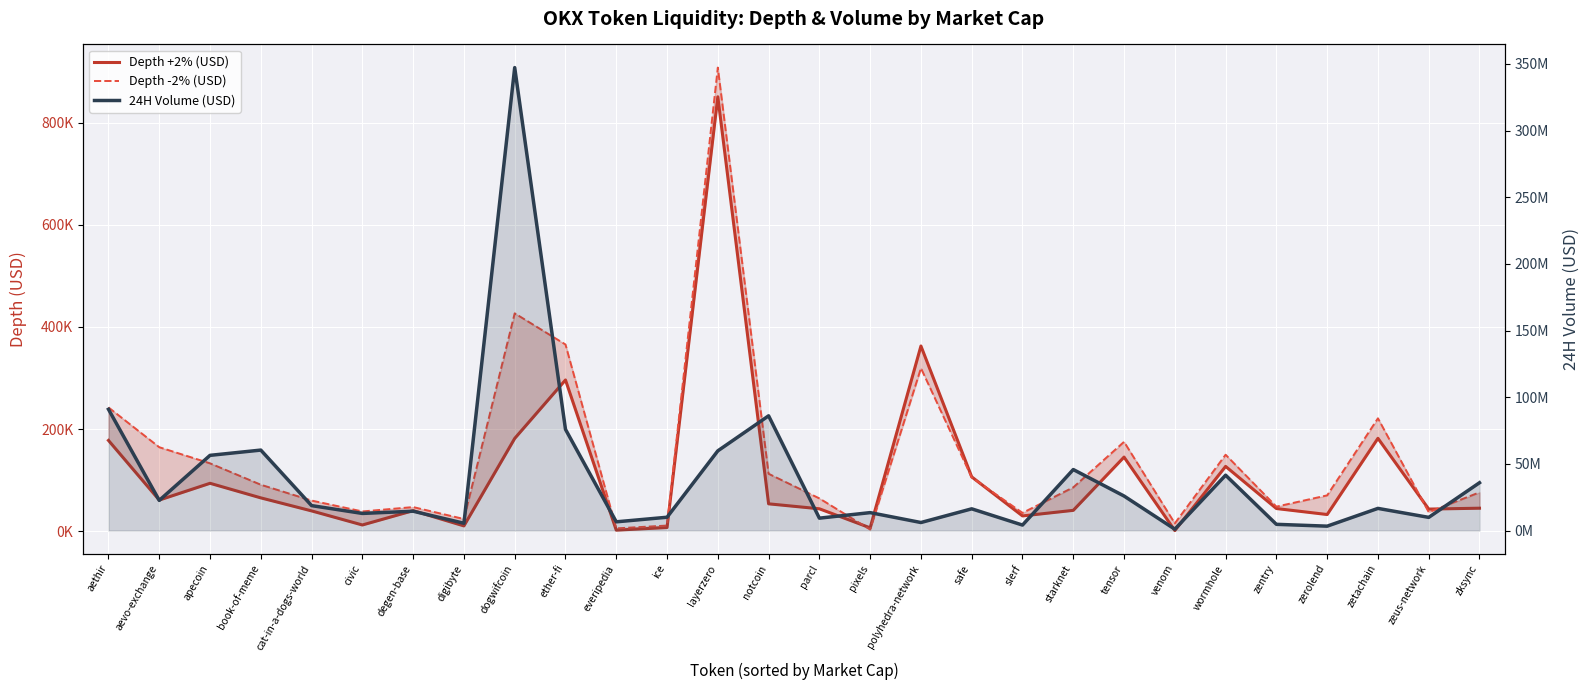

What is the difference between the maximum and minimum values in the Depth -2% (USD) series?

904406.5